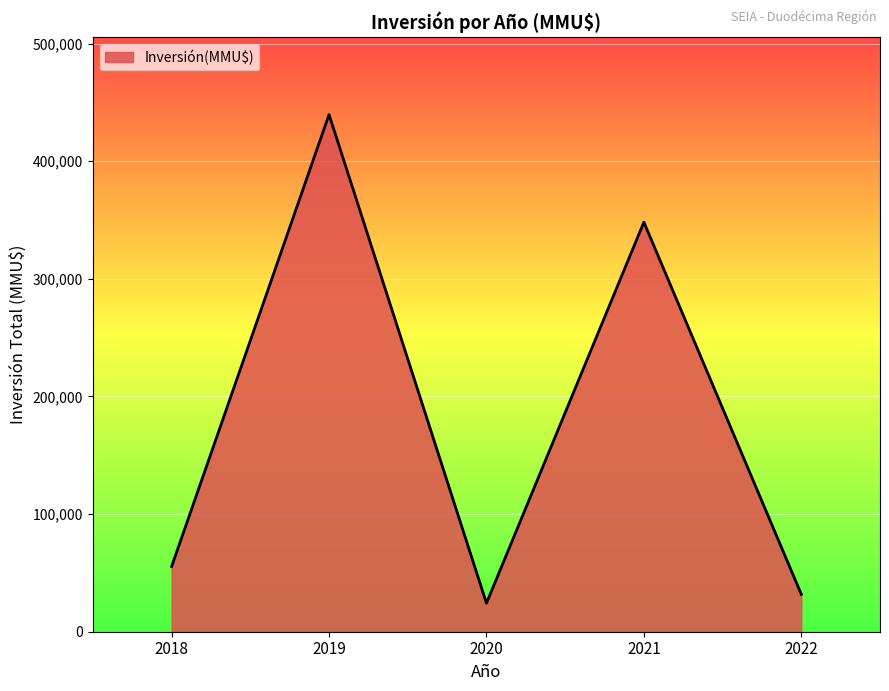

Count the number of categories in the chart.

5